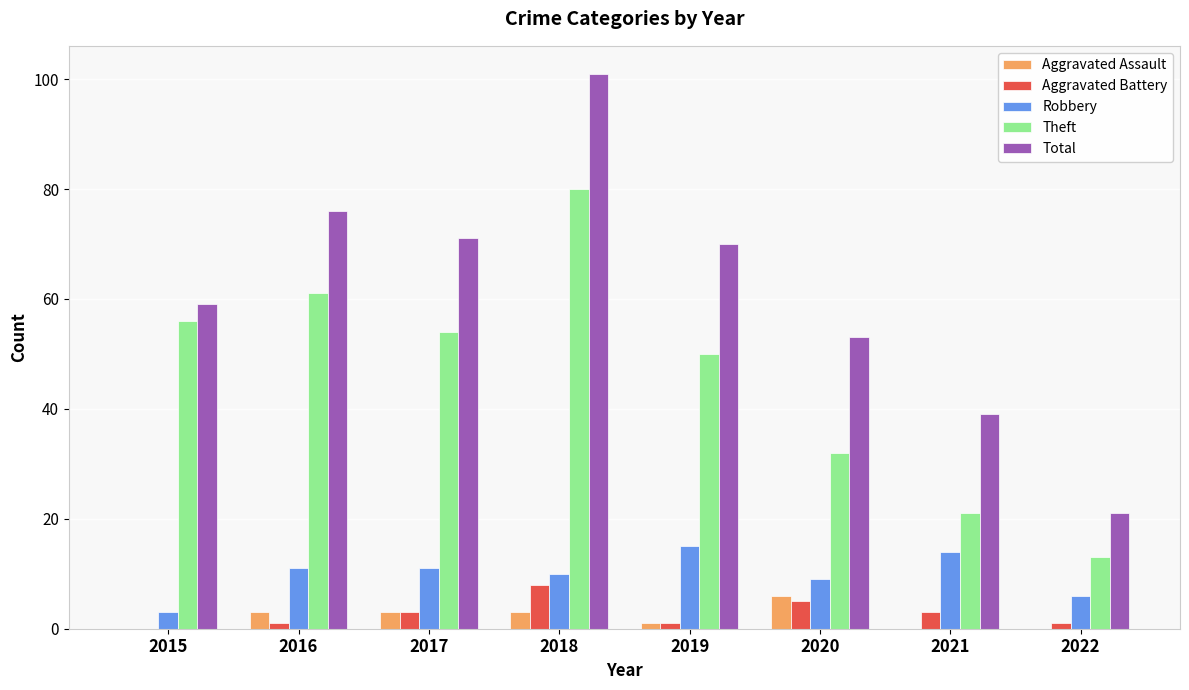

How many distinct data groups are displayed?

5